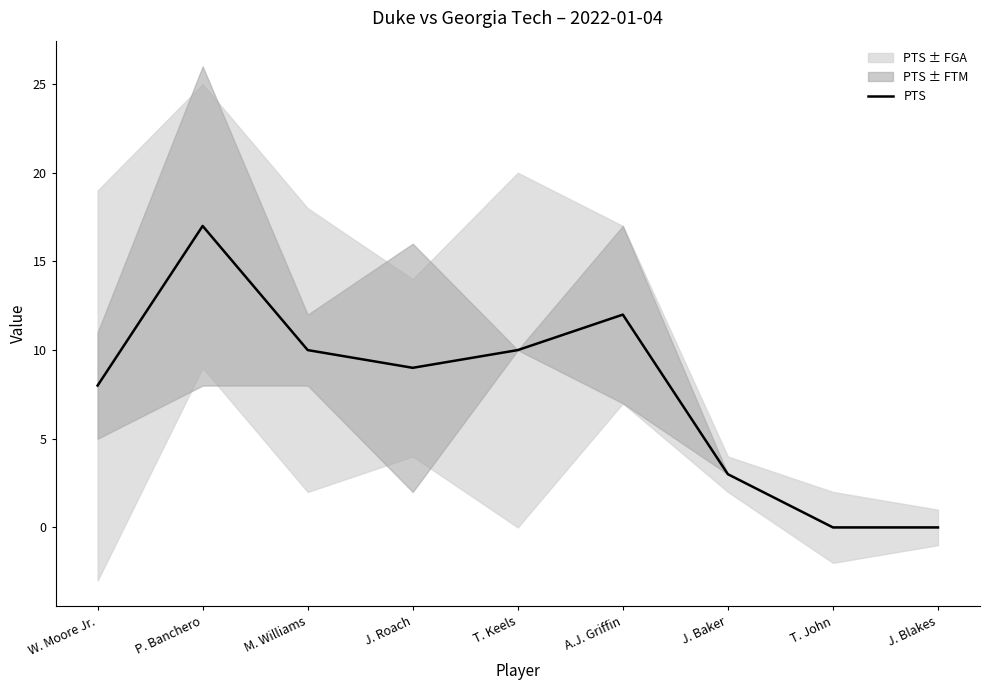

How many positive values are there?

7